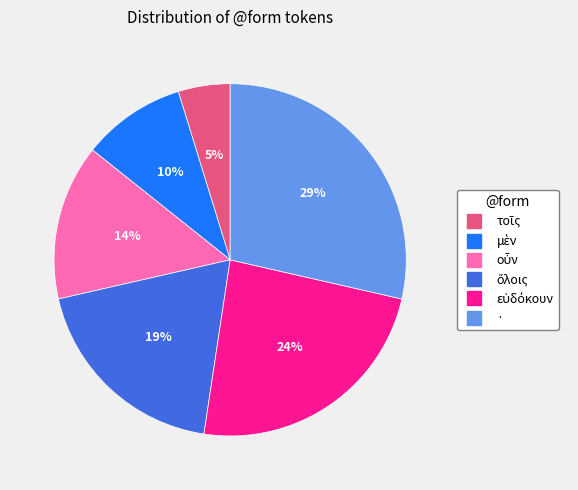

To the nearest percent, what is the average slice percentage?

17%